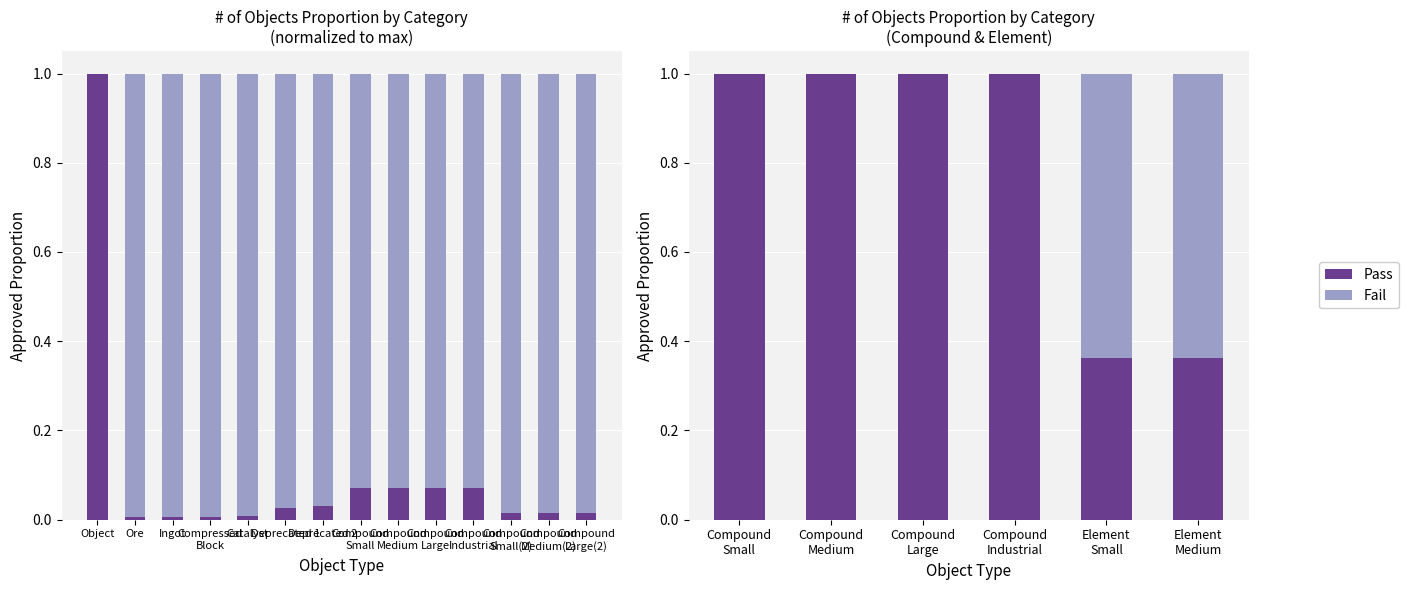

At how many categories does at least one series exceed 0?

6